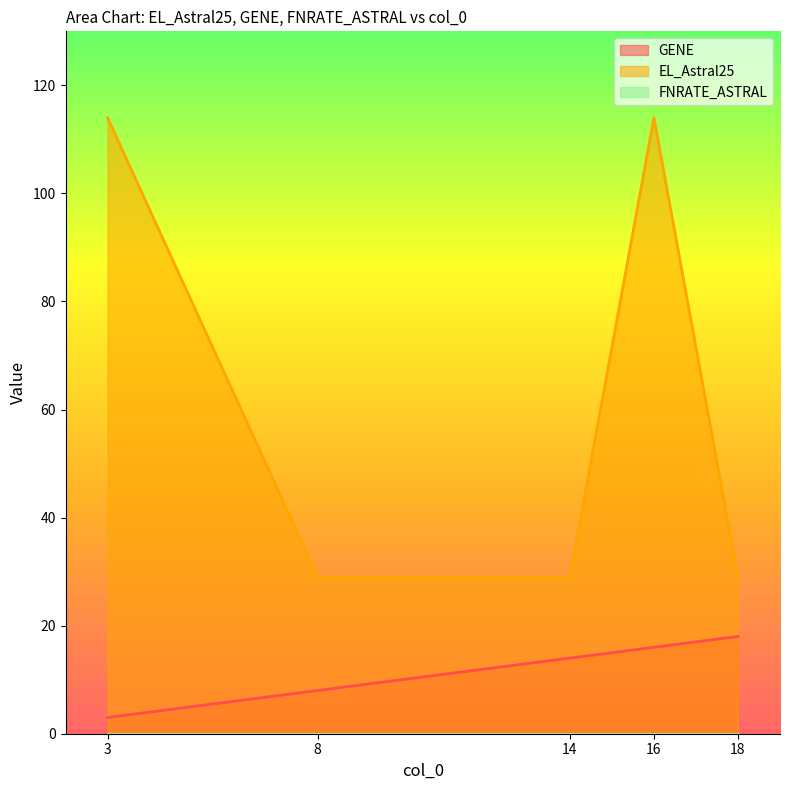

Reading right to left, what are all the values shown in this chart?

GENE: 18	16	14	8	3
EL_Astral25: 29	114	29	29	114